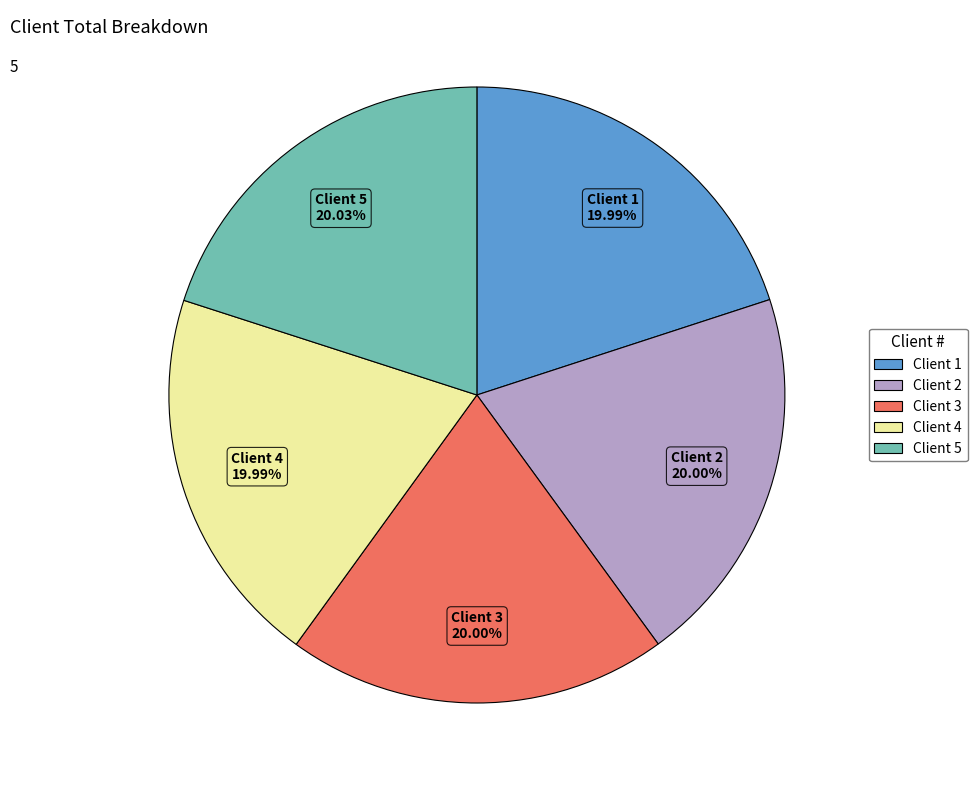

Count the number of slices in the pie.

5